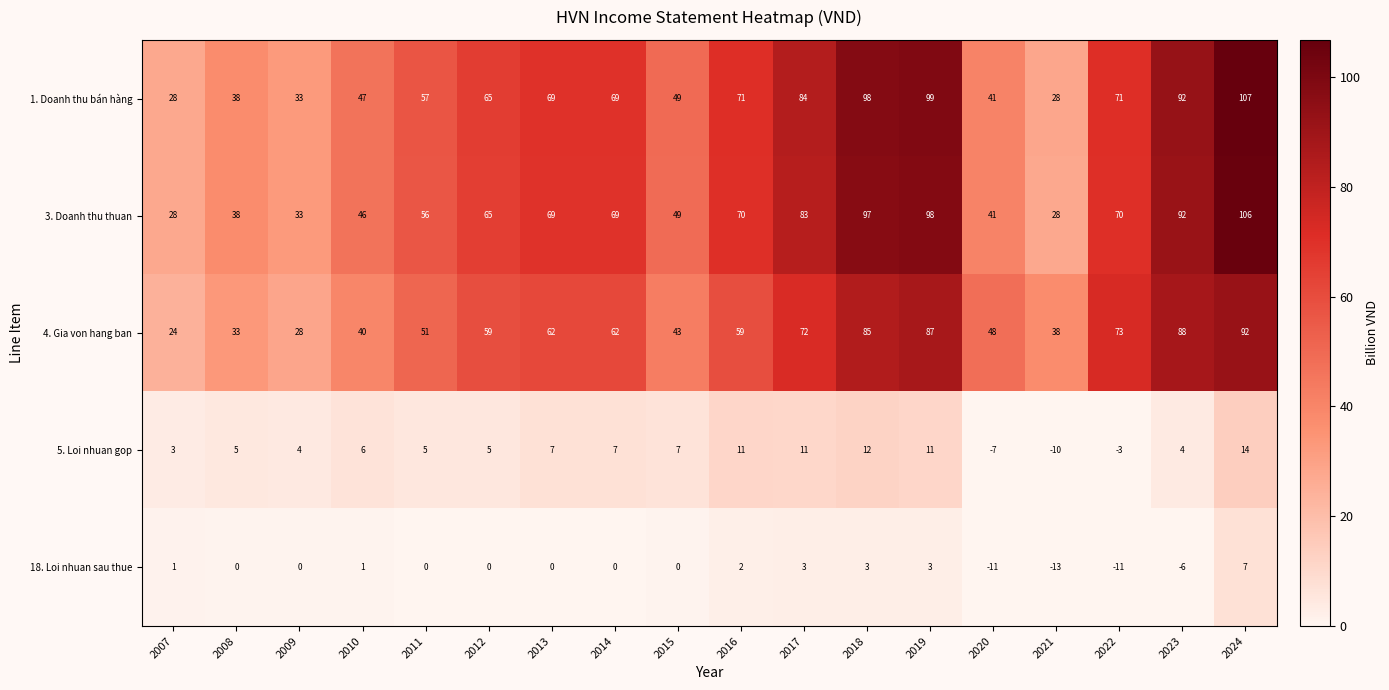

Is it true that 5. Loi nhuan gop equals 4 at 2023?

True